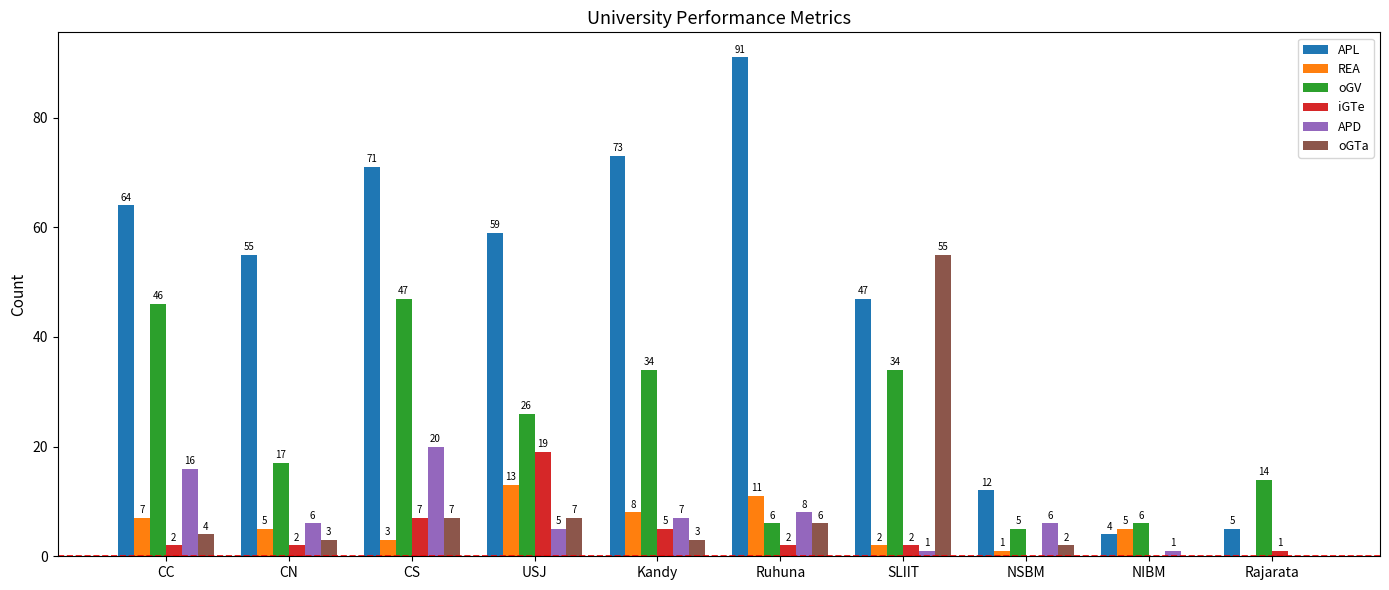

What is the sum of the REA values at NSBM and NIBM?

6